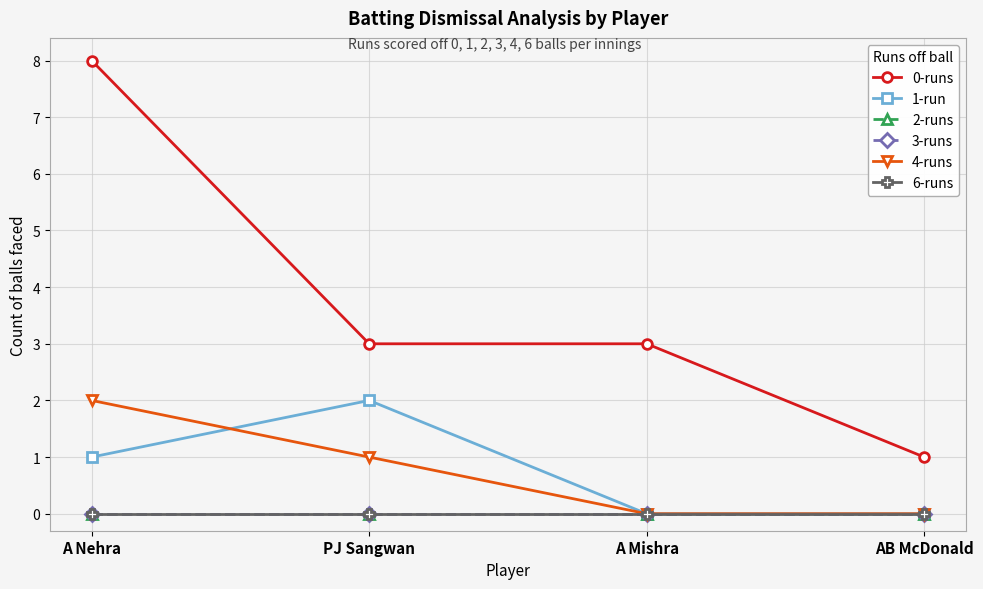

Which category has the highest value in the 3-runs series?

A Nehra